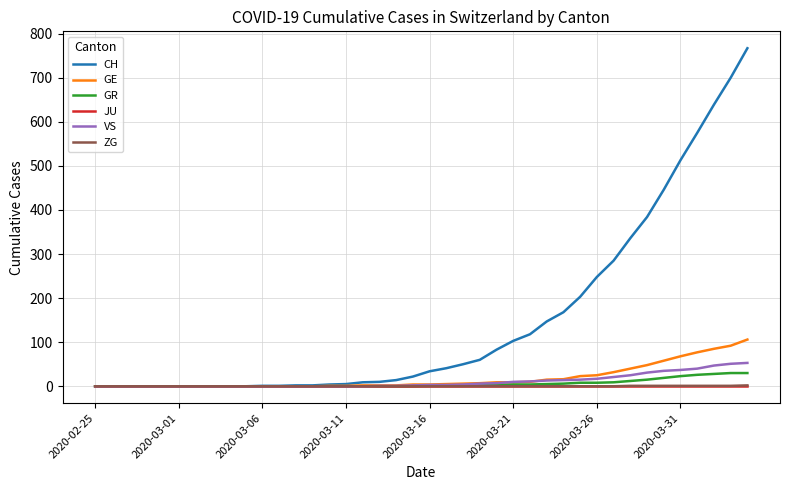

How many lines are shown in the chart?

6